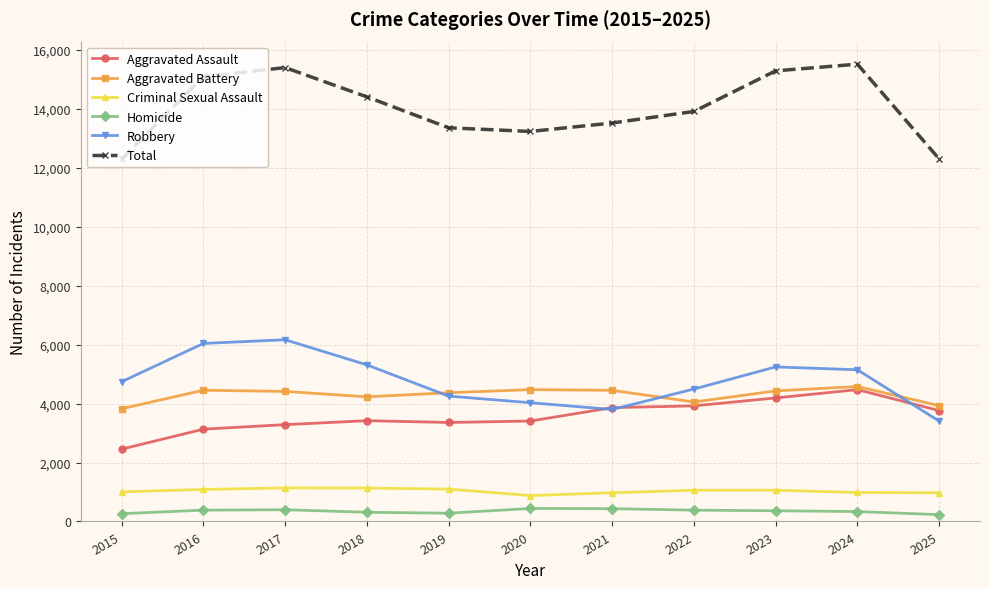

The Robbery series shows 6038 at 2016. True or false?

True